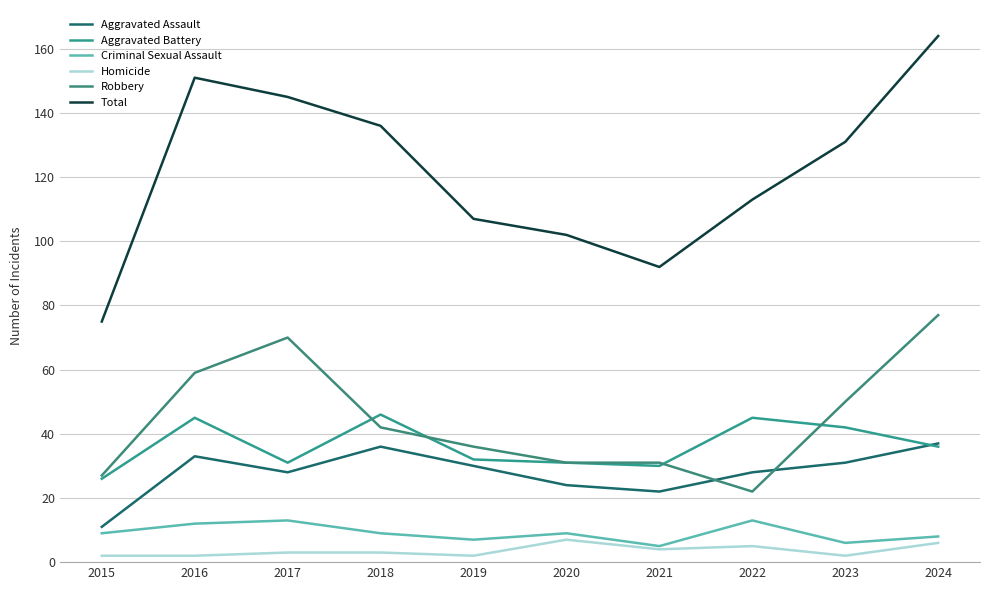

Which label corresponds to the smallest value in the chart?

2015